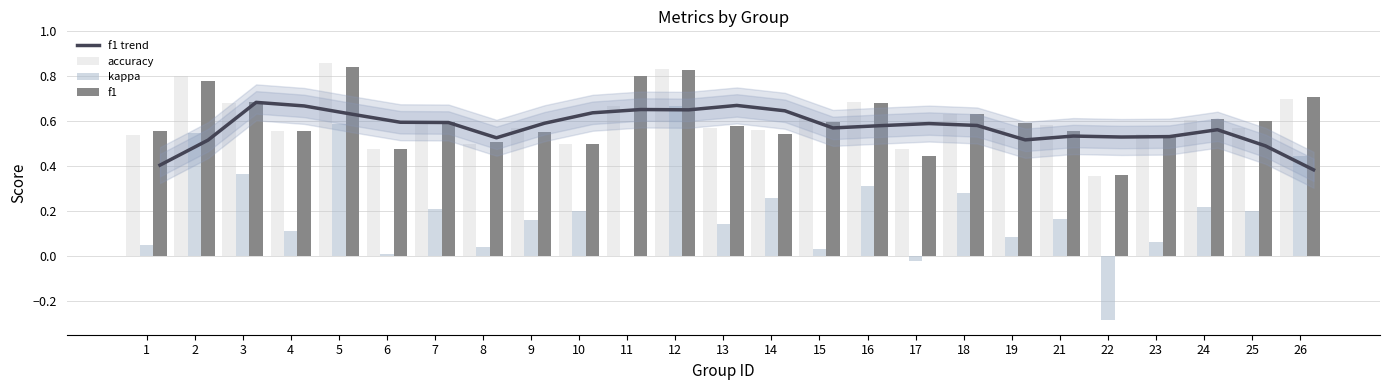

Is the value of f1 at 6 greater than the value of accuracy at 3?

No